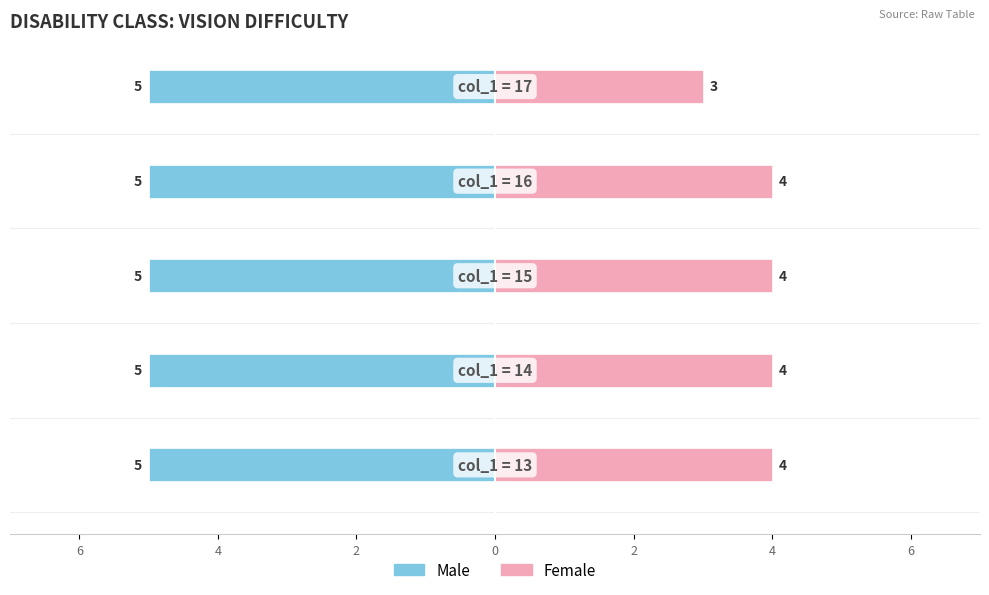

What is the highest value of the Female series?

4.0